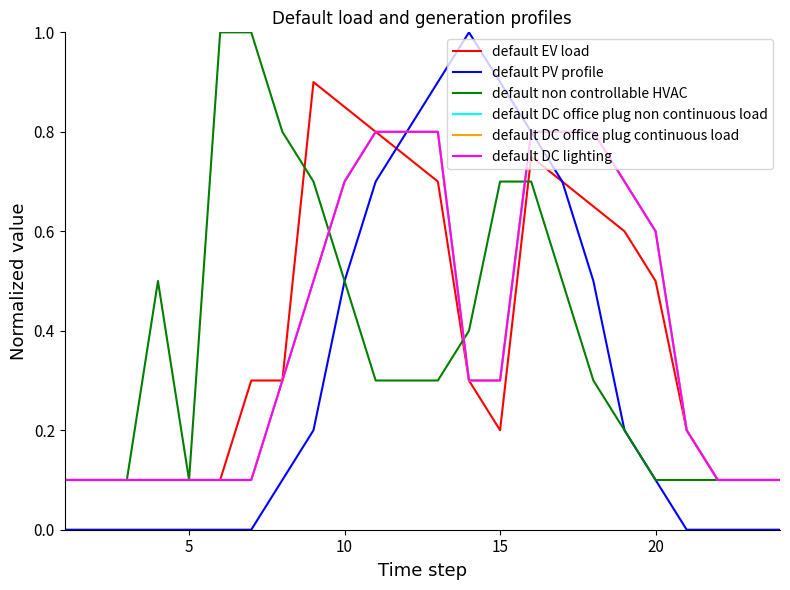

Is this an area chart (filled region under the line)?

No